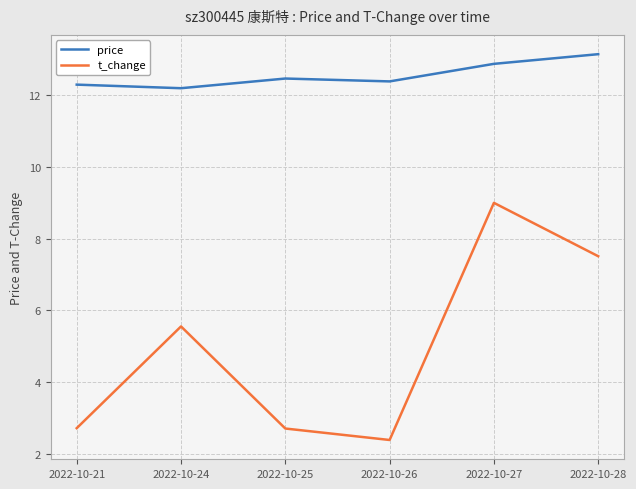

Where does the t_change series first go above 5?

2022-10-24